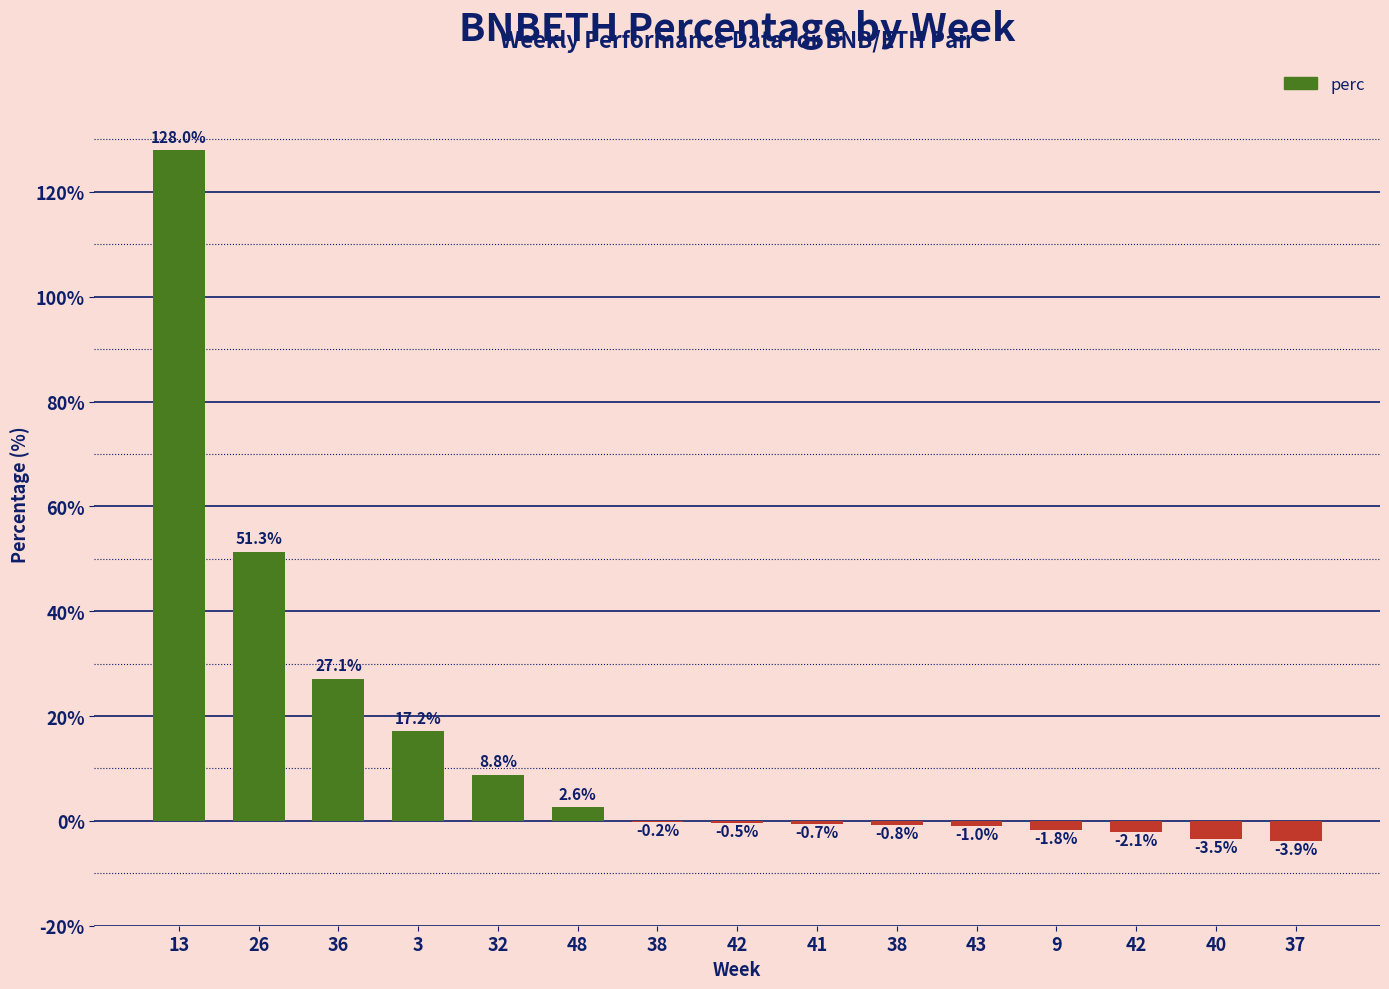

Is it true that the value at 9 is -1.8?

True